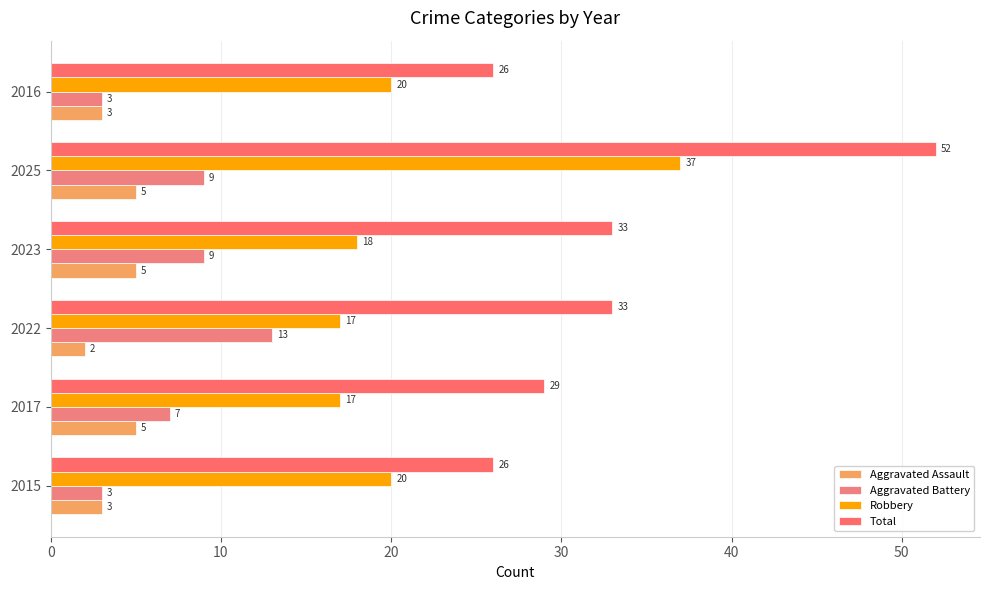

Count the number of data series in this chart.

4